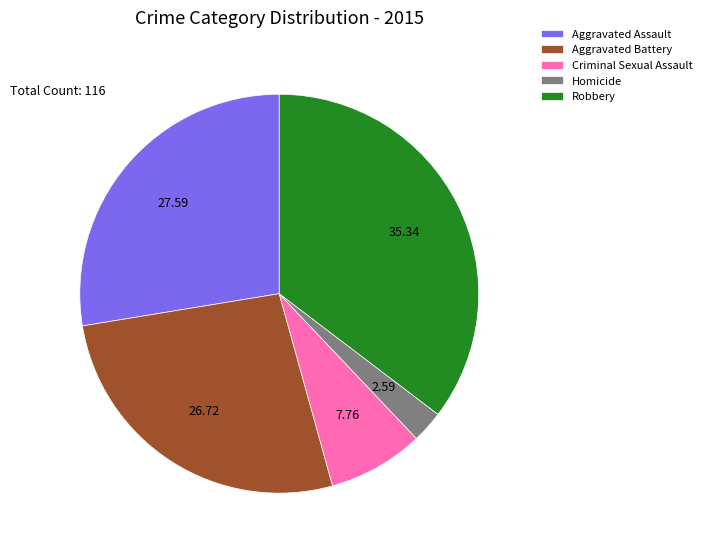

What is the smallest slice in the pie chart?

Homicide